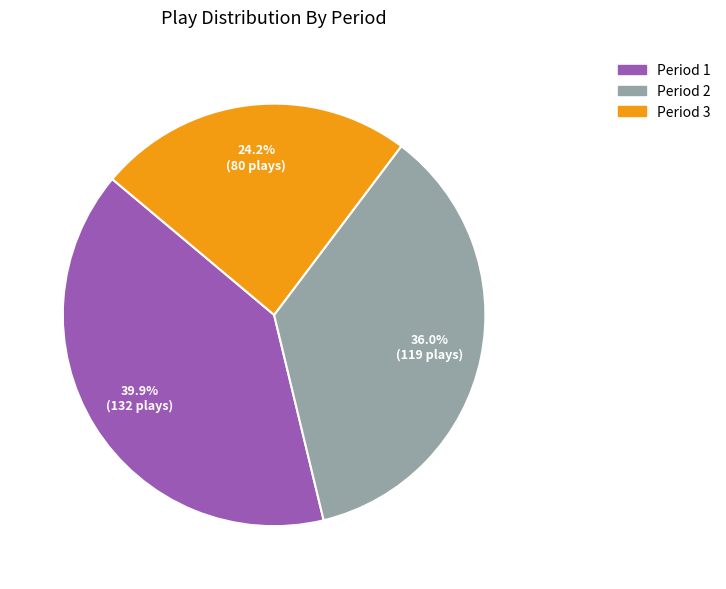

Is there any slice that represents more than half of the pie?

No